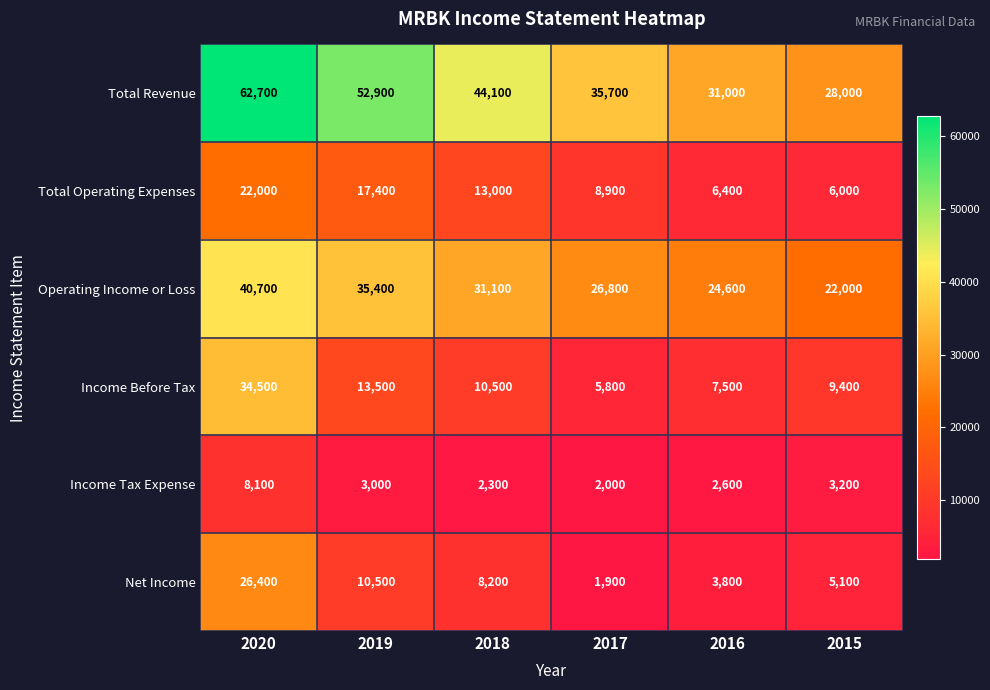

What is the smallest value displayed?

1900